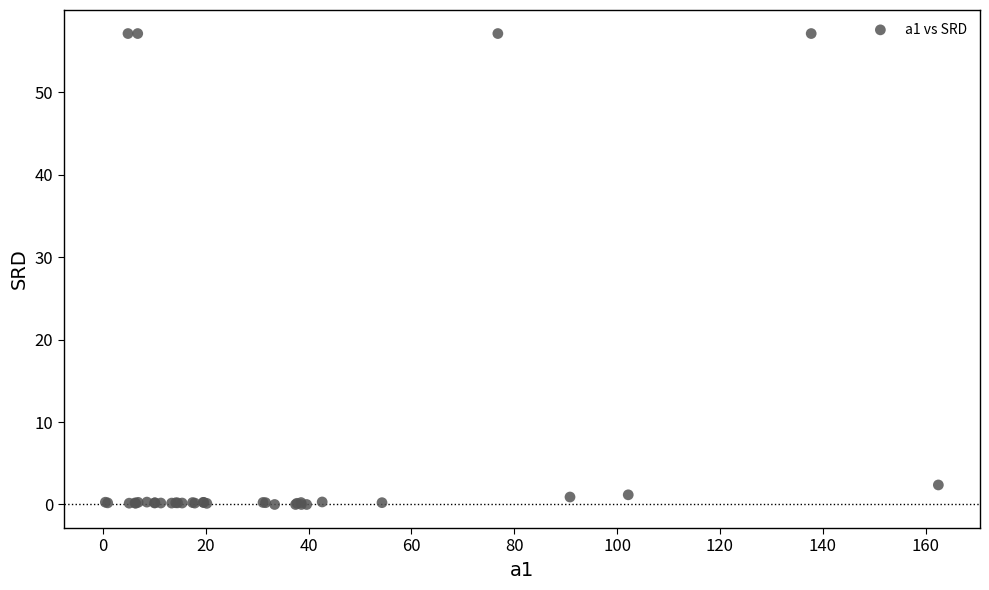

What Y value in the scatter plot is closest to 28?

2.4